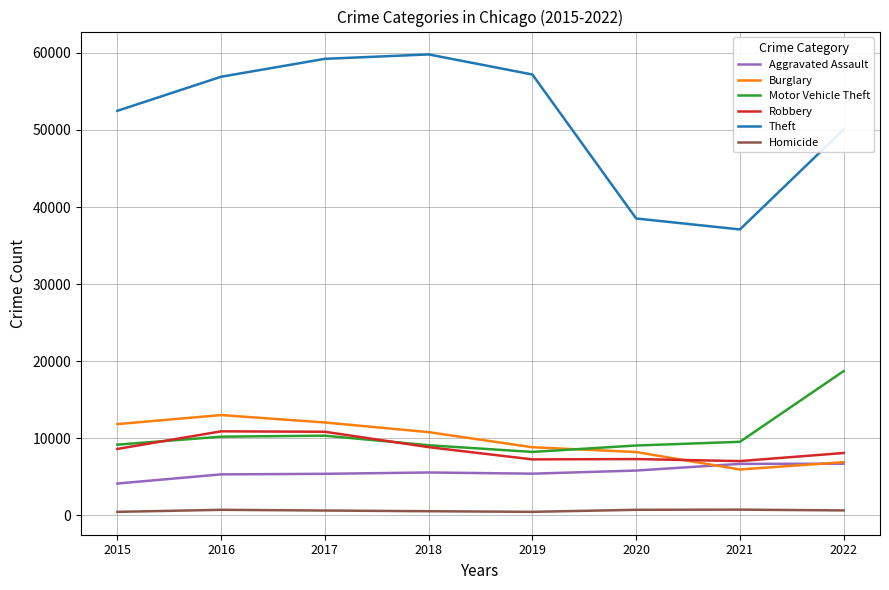

What is the minimum value for Motor Vehicle Theft?

8236